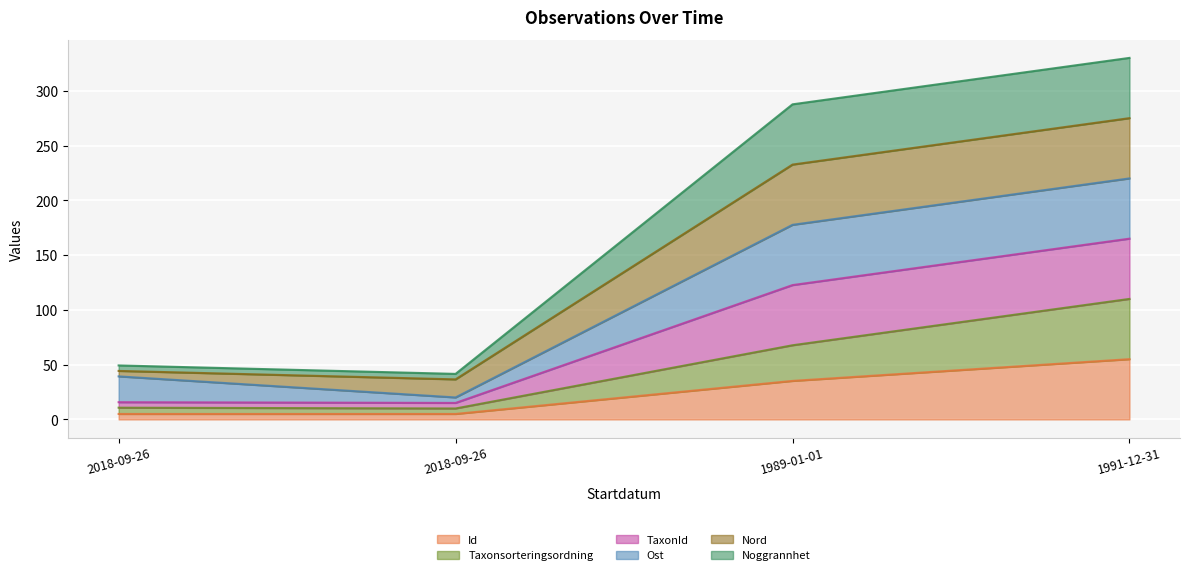

True or false: Id and Noggrannhet cross at least once.

False